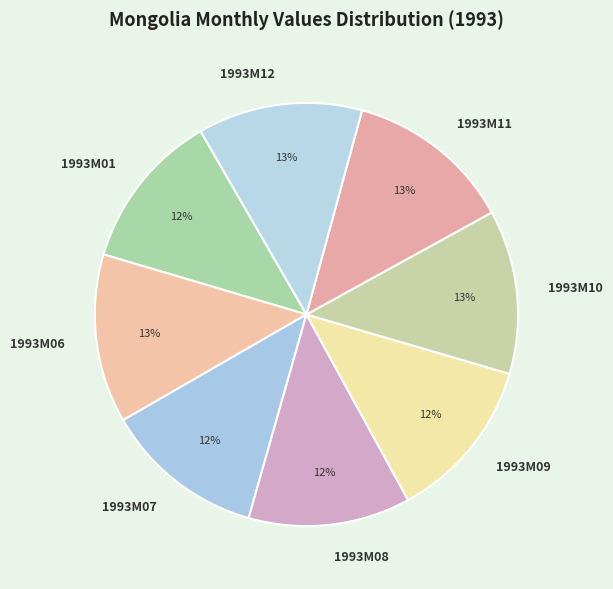

What is the ratio of the value at 1993M01 to the value at 1993M08?

1.0